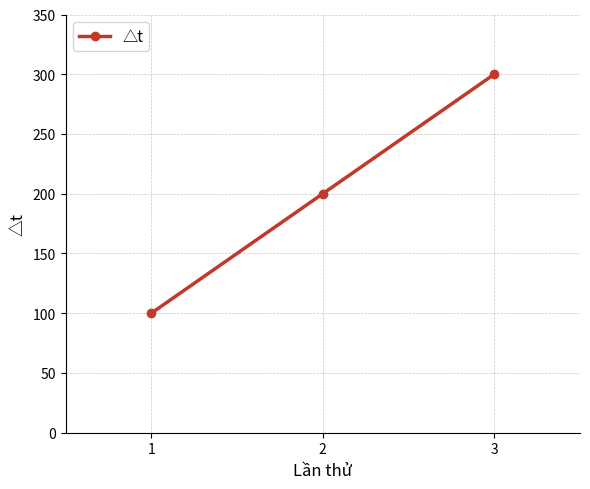

How many lines are shown in the chart?

1